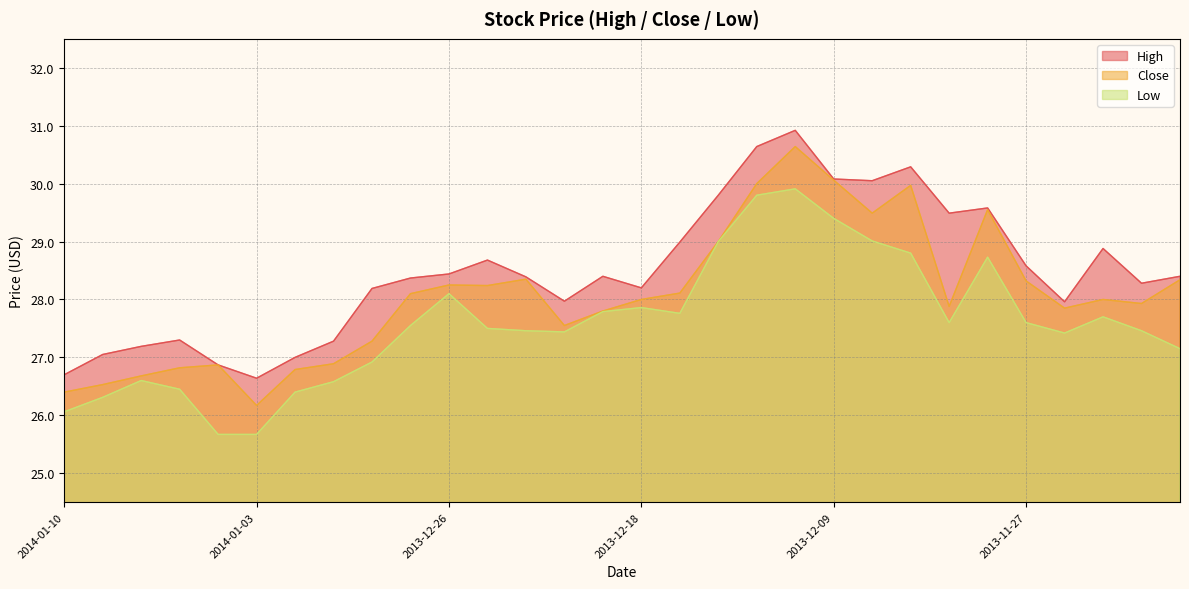

Reading left to right, what are all the values shown in this chart?

High: 26.7	27.1	27.2	27.3	26.9	26.6	27.0	27.3	28.2	28.4	28.4	28.7	28.4	28.0	28.4	28.2	29.0	29.8	30.6	30.9	30.1	30.1	30.3	29.5	29.6	28.6	28.0	28.9	28.3	28.4
Close: 26.4	26.5	26.7	26.8	26.9	26.2	26.8	26.9	27.3	28.1	28.2	28.2	28.4	27.6	27.8	28.0	28.1	29.0	30.0	30.6	30.1	29.5	30.0	27.9	29.6	28.3	27.9	28.0	27.9	28.3
Low: 26.1	26.3	26.6	26.4	25.7	25.7	26.4	26.6	26.9	27.6	28.1	27.5	27.5	27.4	27.8	27.9	27.8	29.0	29.8	29.9	29.4	29.0	28.8	27.6	28.7	27.6	27.4	27.7	27.5	27.1